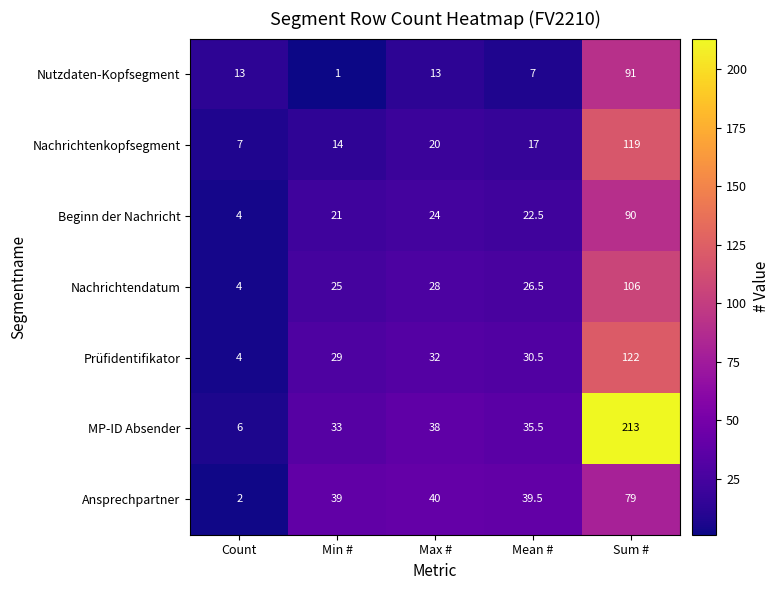

Which series has the largest total across all categories?

MP-ID Absender